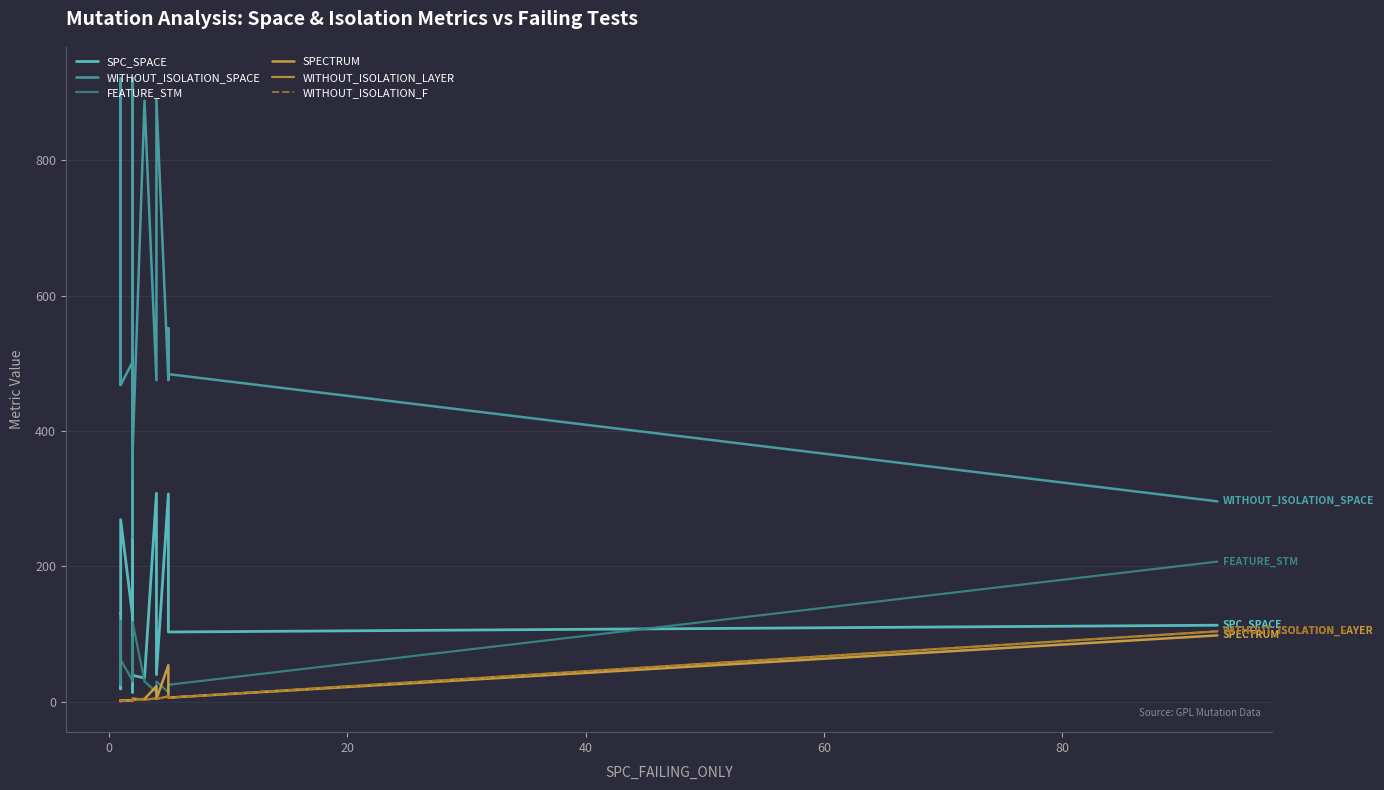

How many lines are shown in the chart?

6